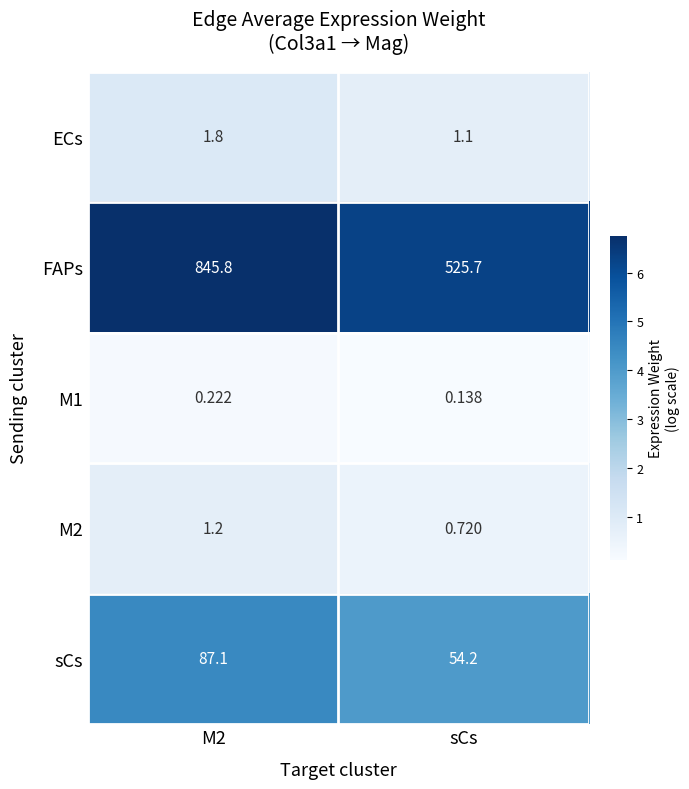

Is the value of FAPs at M2 greater than the value of sCs at M2?

Yes